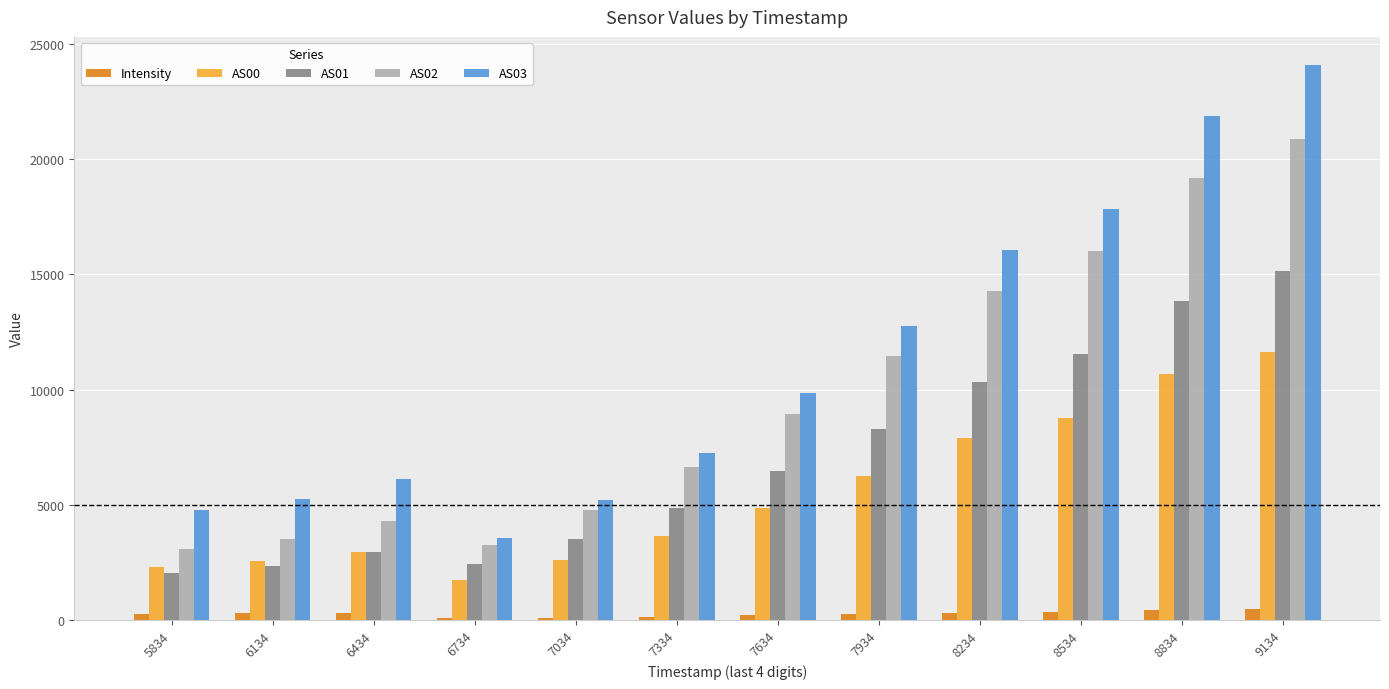

Is it true that AS00 equals 2966.0 at 6434?

True